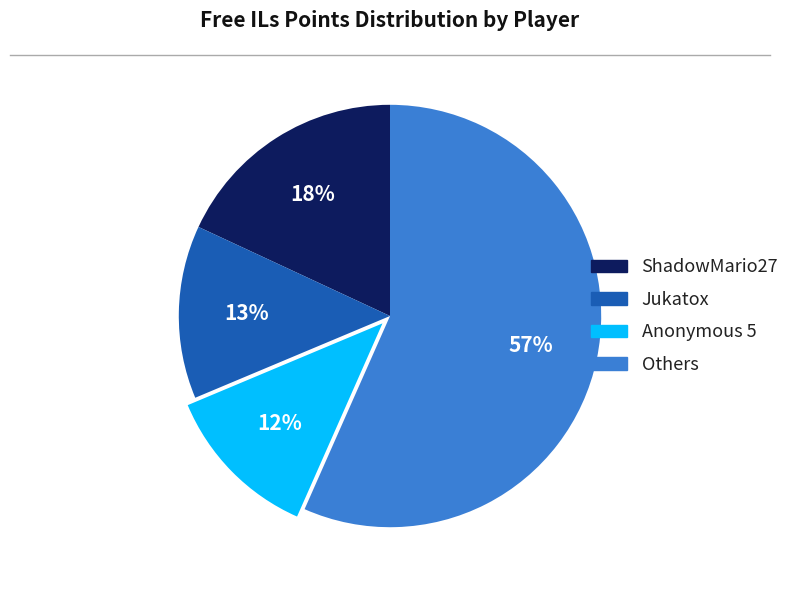

To the nearest percent, what is the difference between the largest and smallest slice percentages?

45%